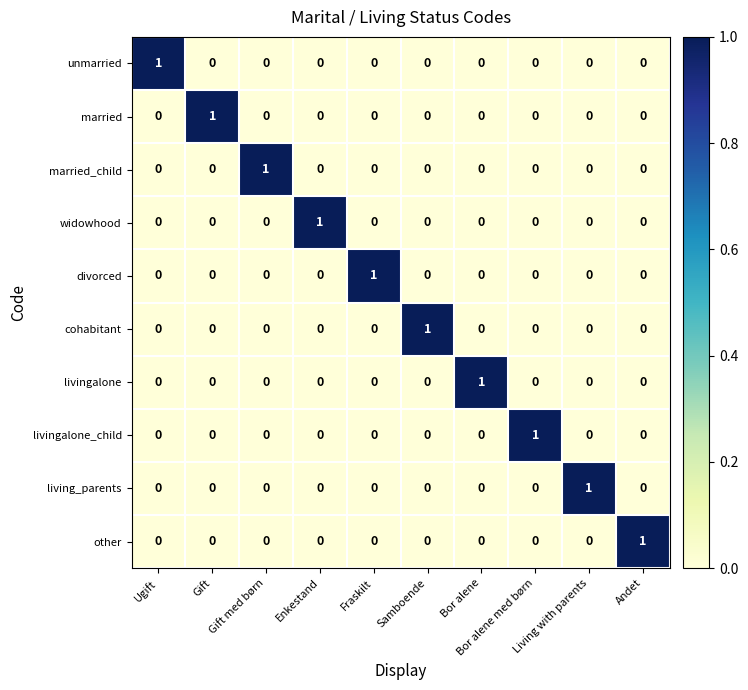

At how many categories does at least one series exceed 0?

10